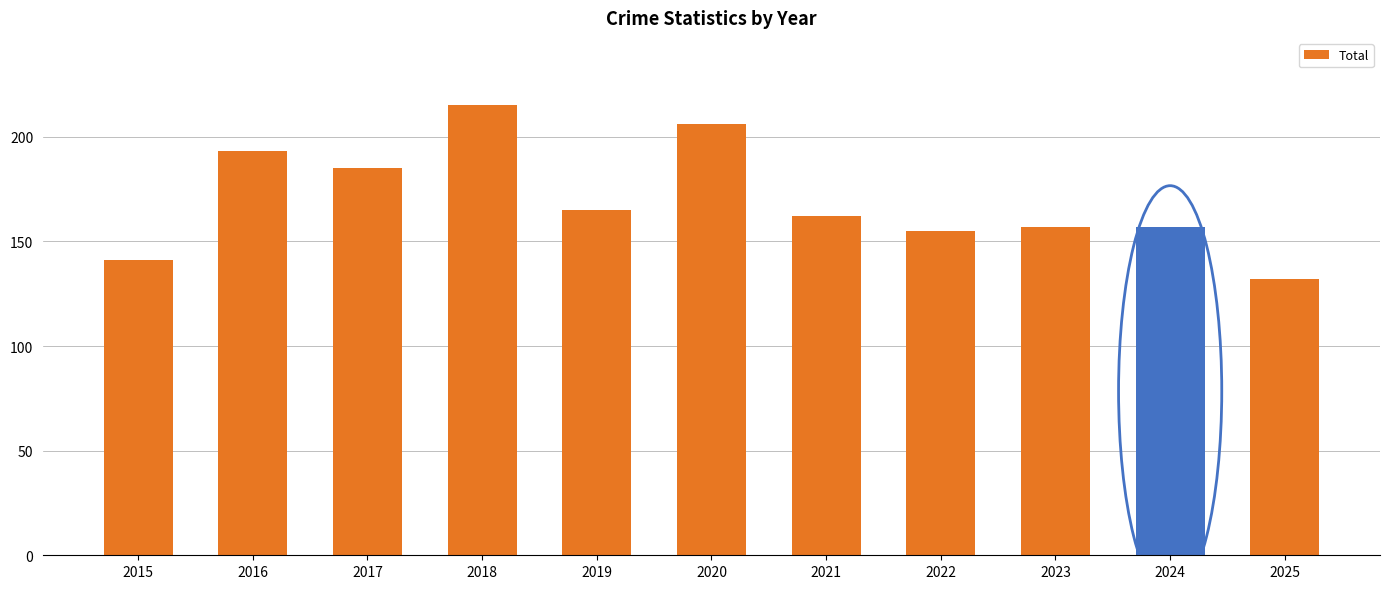

What is the greatest value displayed?

215